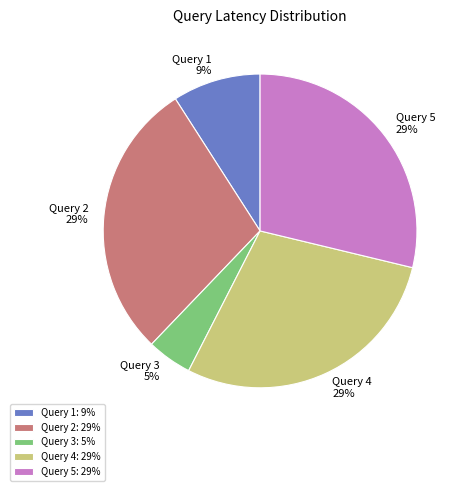

The Query 4 slice represents 29% of the pie. True or false?

True